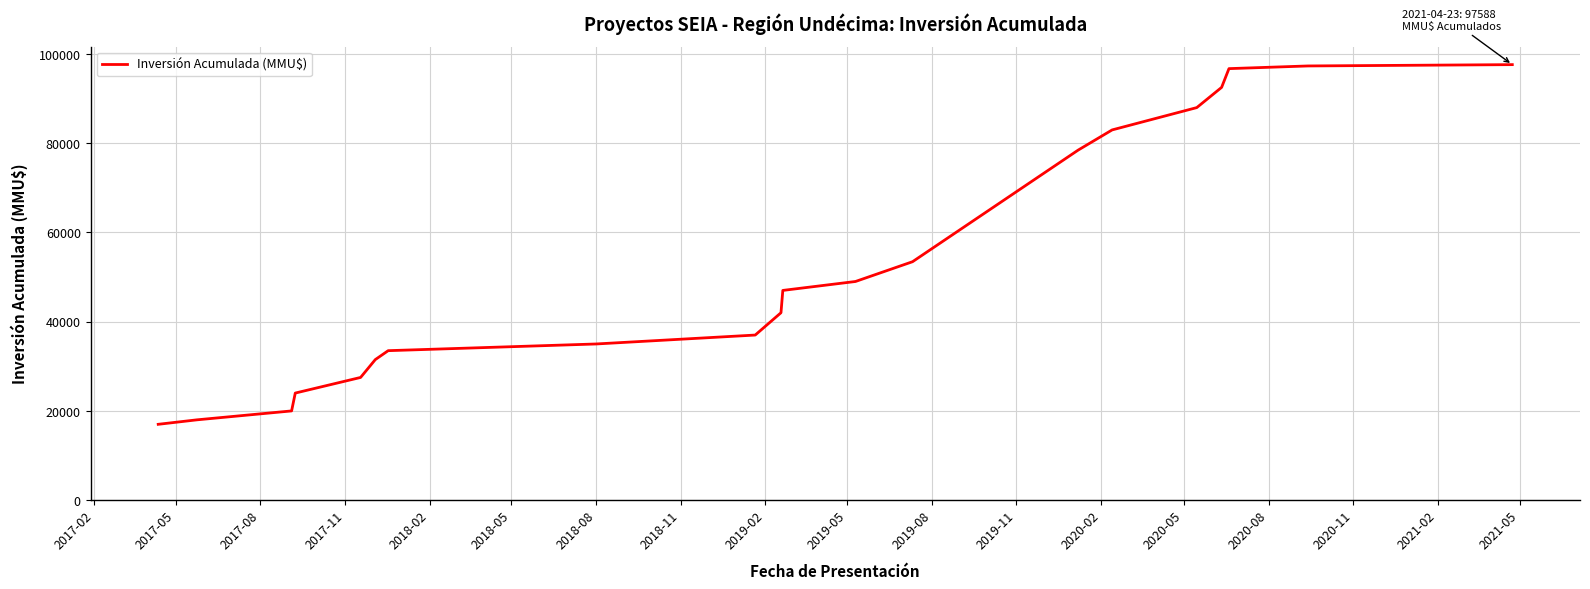

What is the greatest value displayed?

97588